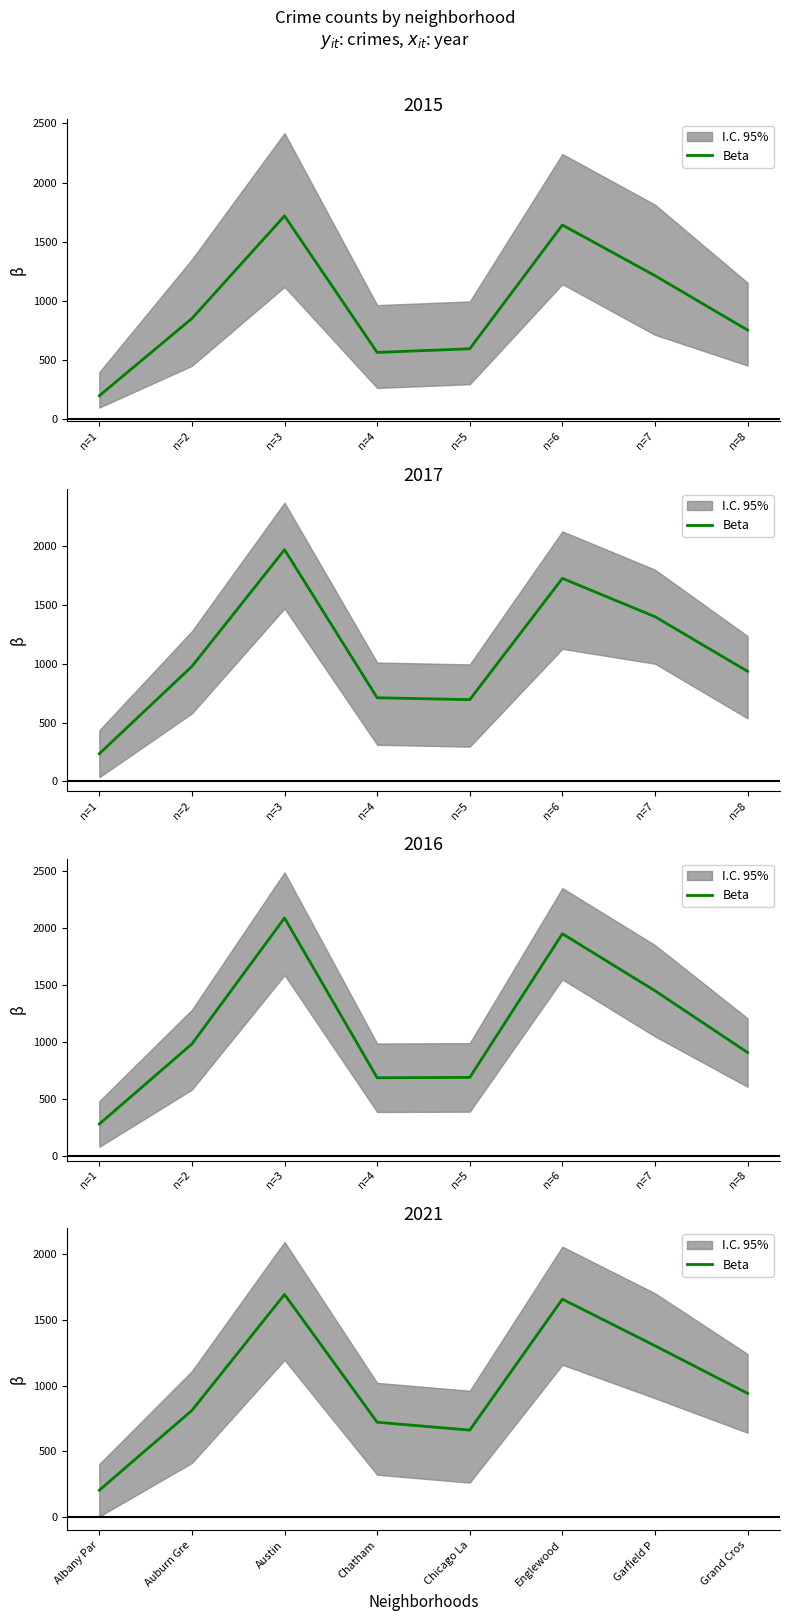

How many lines are shown in the chart?

1